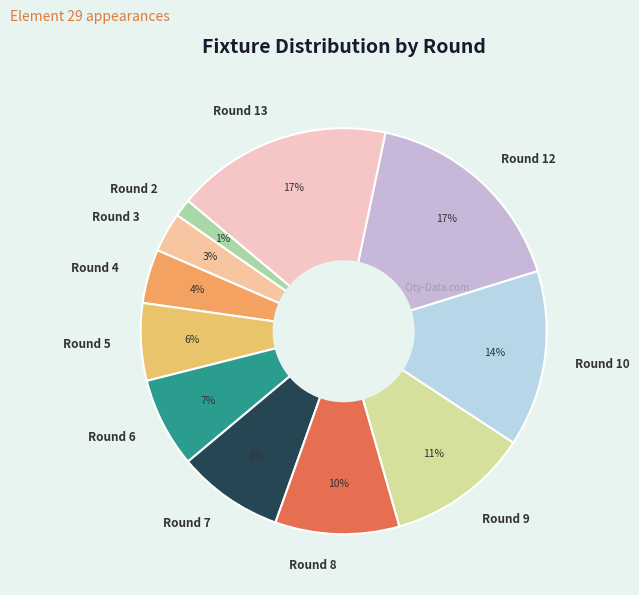

To the nearest percent, what is the average slice percentage?

9%